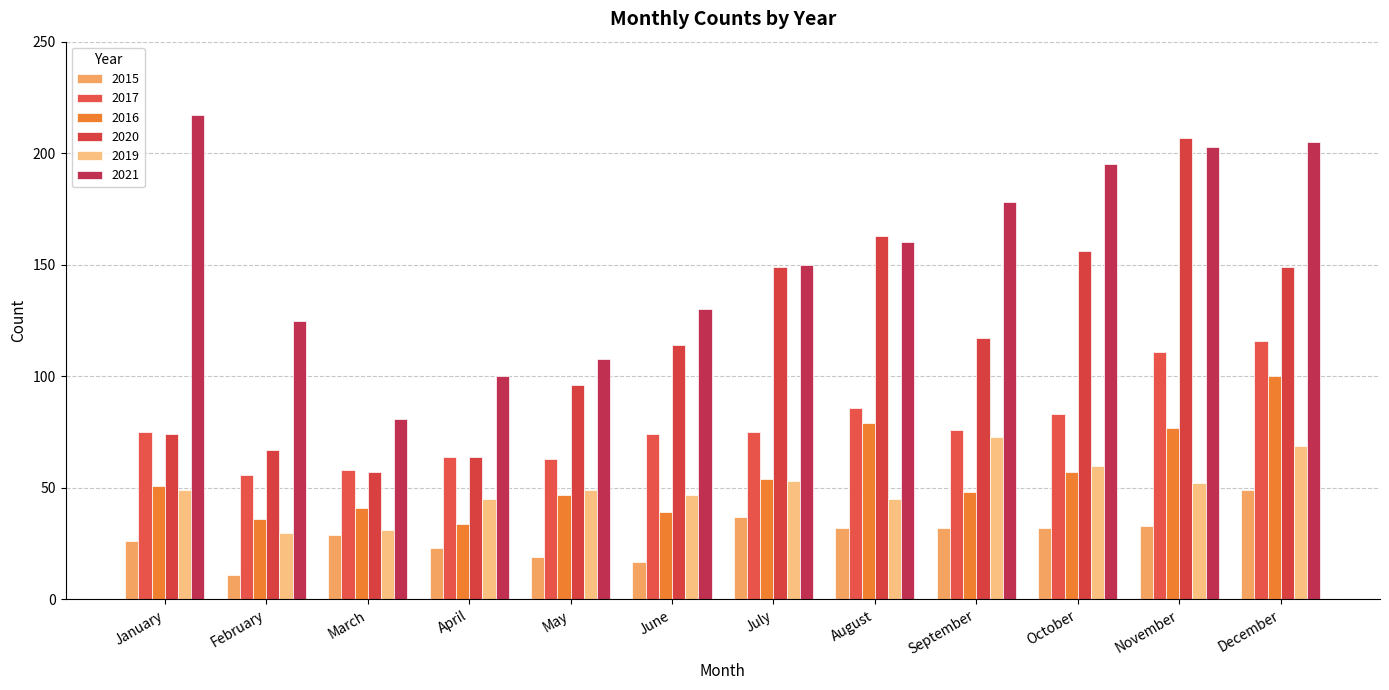

Is the value of 2021 at September greater than the value of 2019 at April?

Yes